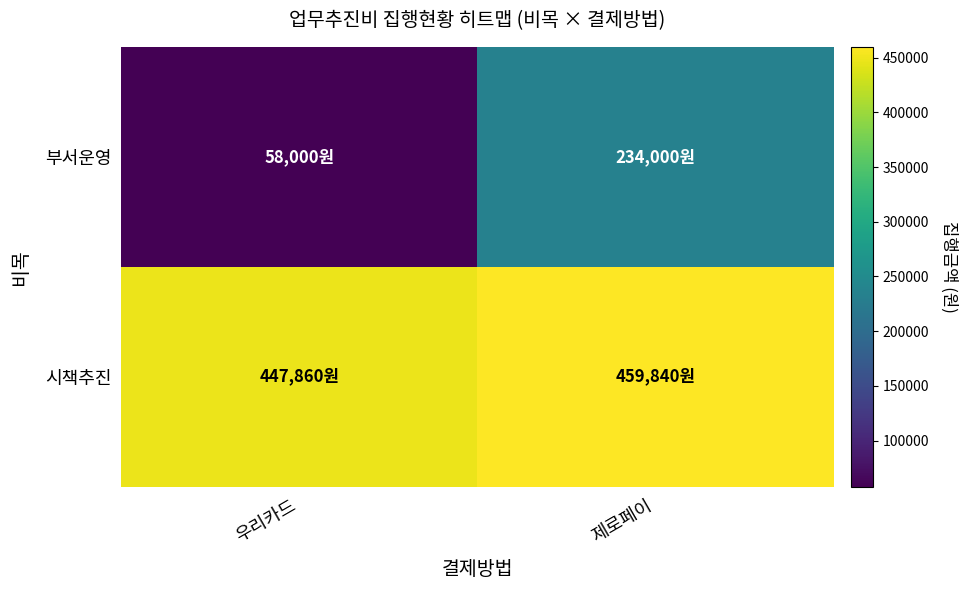

Which category has the highest value across all series?

제로페이